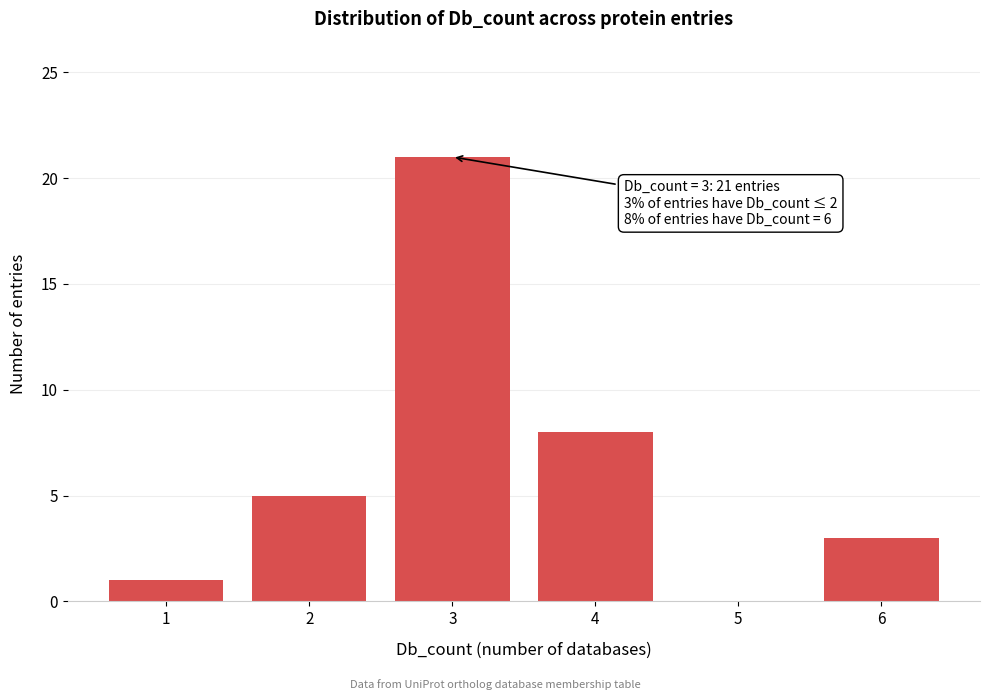

Reading left to right, list all the values displayed in this chart.

1=1	2=5	3=21	4=8	5=0	6=3